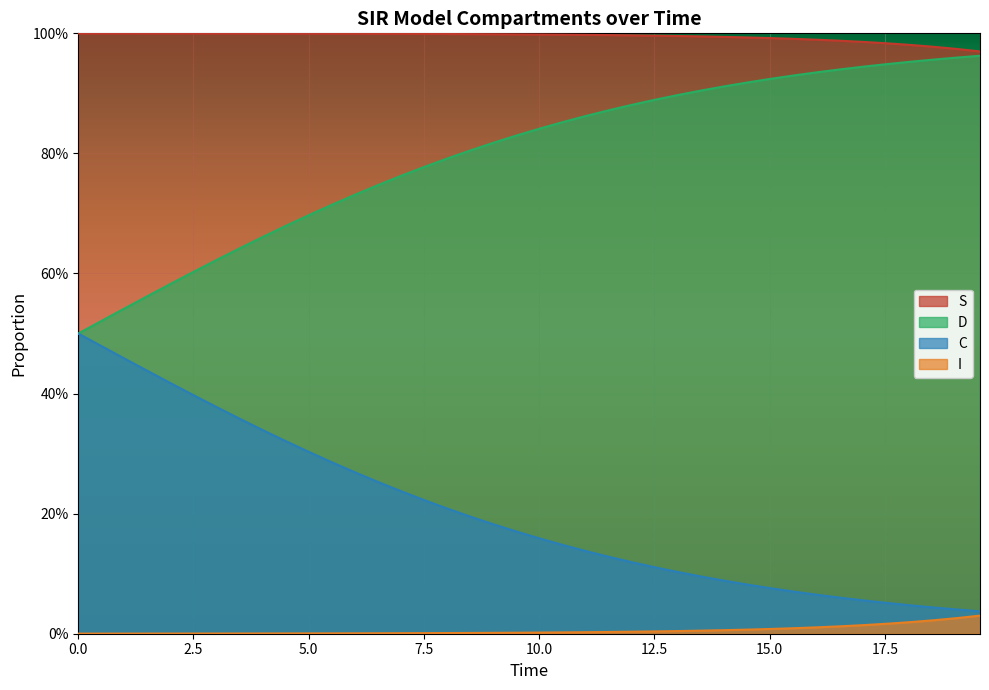

Does the chart display data point markers on the line(s)?

No